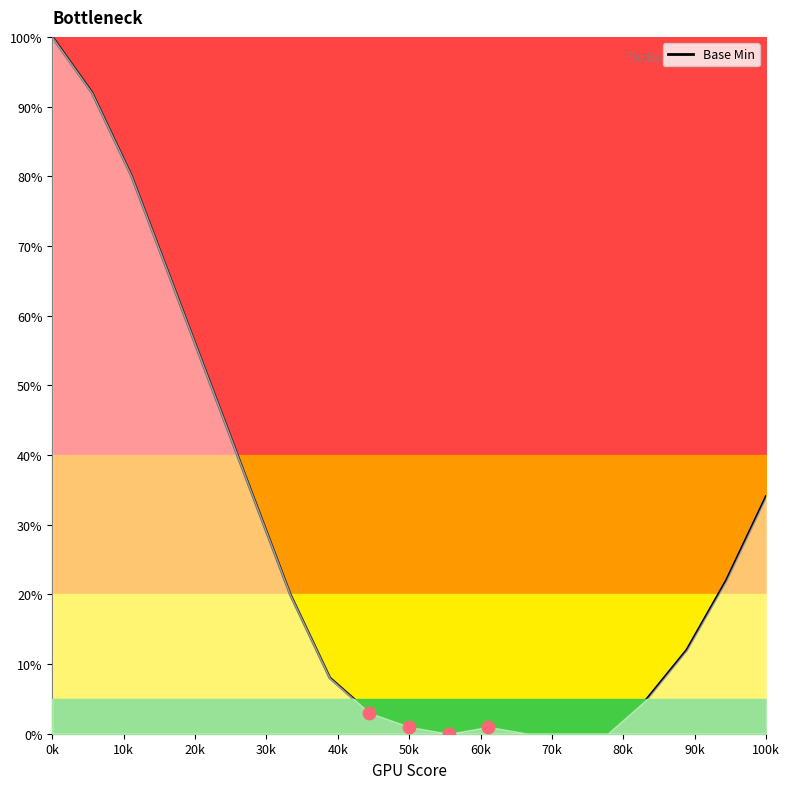

What is the maximum value shown in the chart?

100